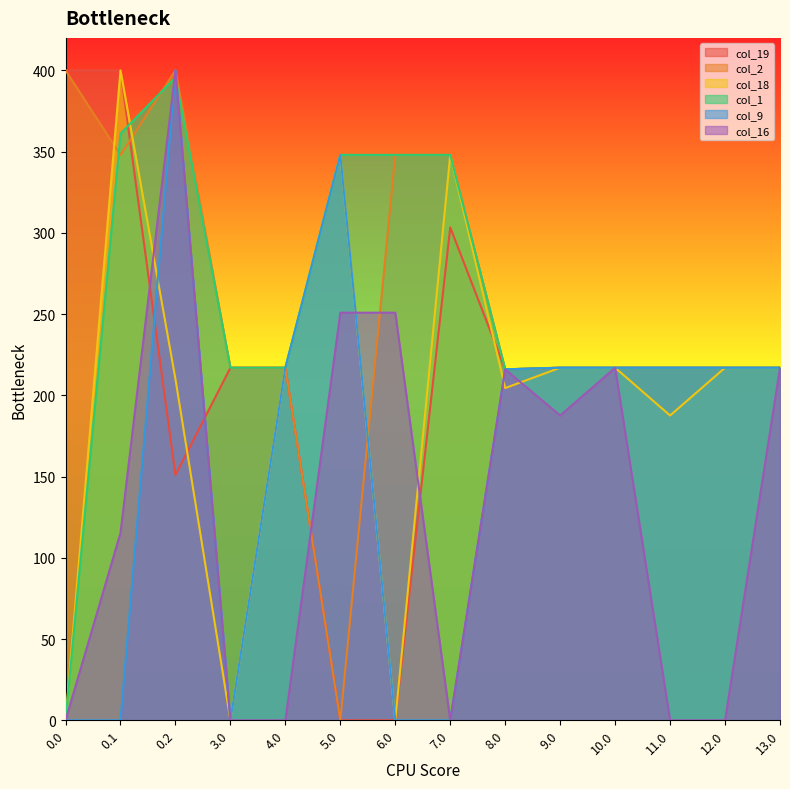

How many intersections are there between col_9 and col_1?

2